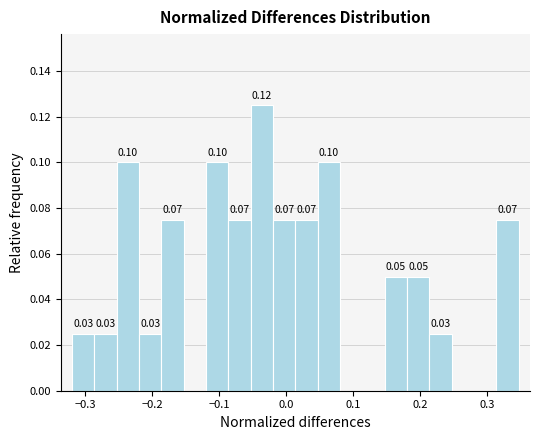

Read against the x-axis, roughly where is the centre of the tallest bar?

-0.04